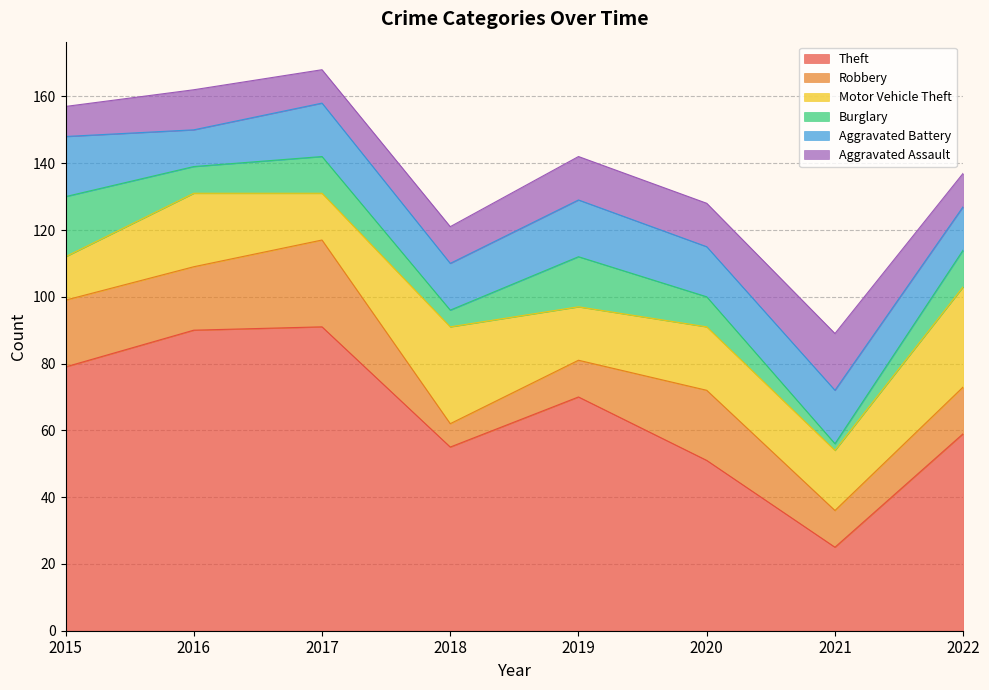

True or false: Burglary and Aggravated Battery cross at least once.

False